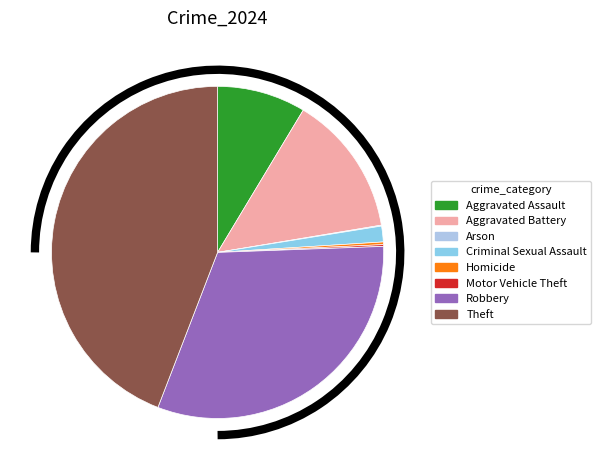

What is the ratio of the value at Robbery to the value at Criminal Sexual Assault?

20.4